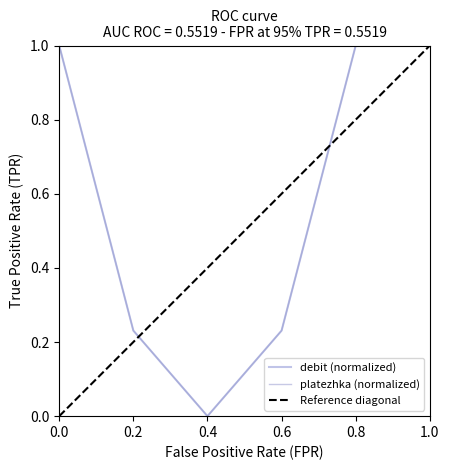

Is it true that debit (normalized) equals -0.7 at 0.4?

False